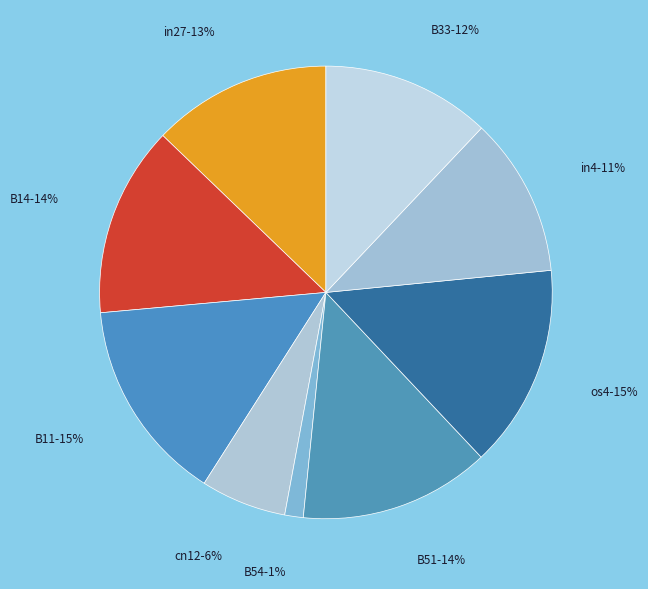

To the nearest percent, what percentage of the pie is B11?

15%